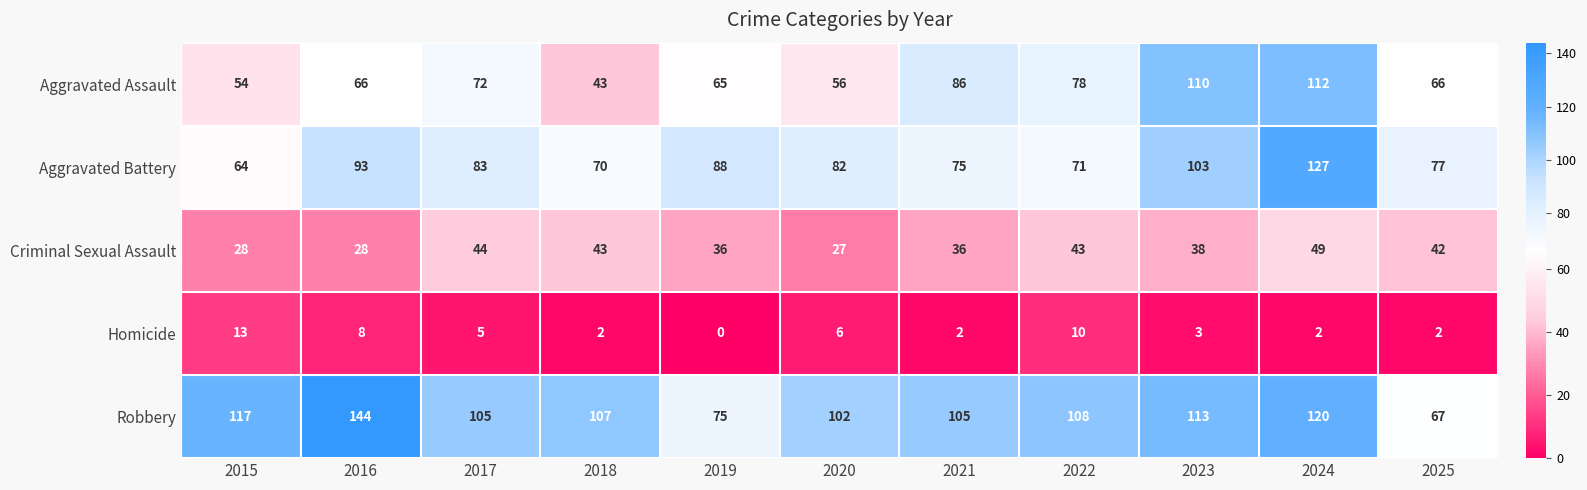

At which label does Criminal Sexual Assault reach its minimum?

2020